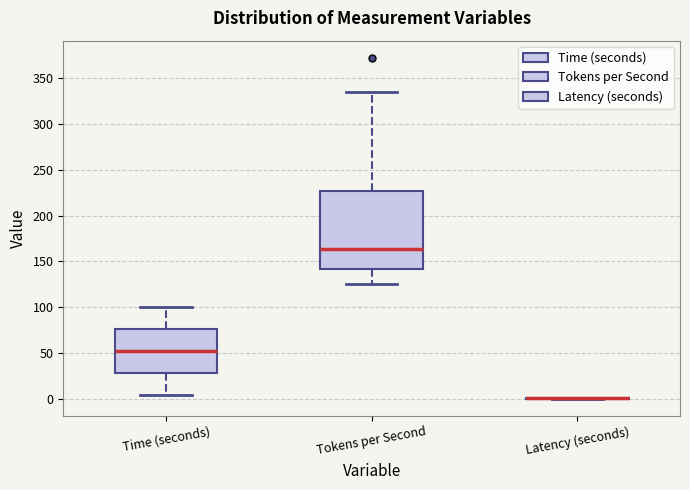

Reading left to right, read every box against the y-axis: the position of its median line, the range the box covers, and the ends of its whiskers. The values are not printed on the chart, so give them approximately, as read against the axis.

Time (seconds): median 55, box 30 to 75, whiskers 5 to 100
Tokens per Second: median 165, box 140 to 225, whiskers 125 to 335
Latency (seconds): box collapsed to a line at 0, whiskers 0 to 0